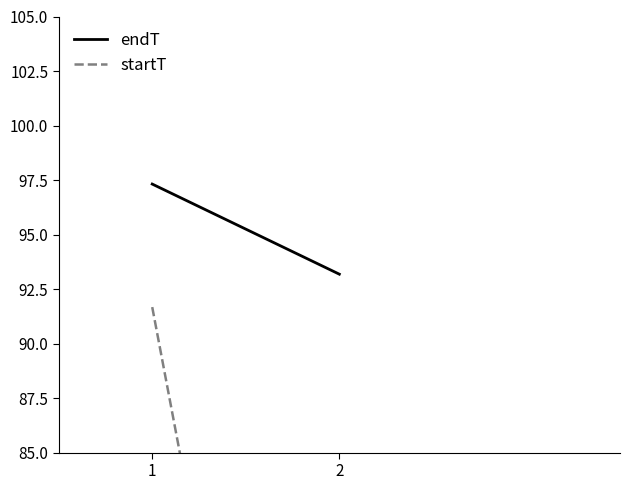

How many lines are shown in the chart?

2